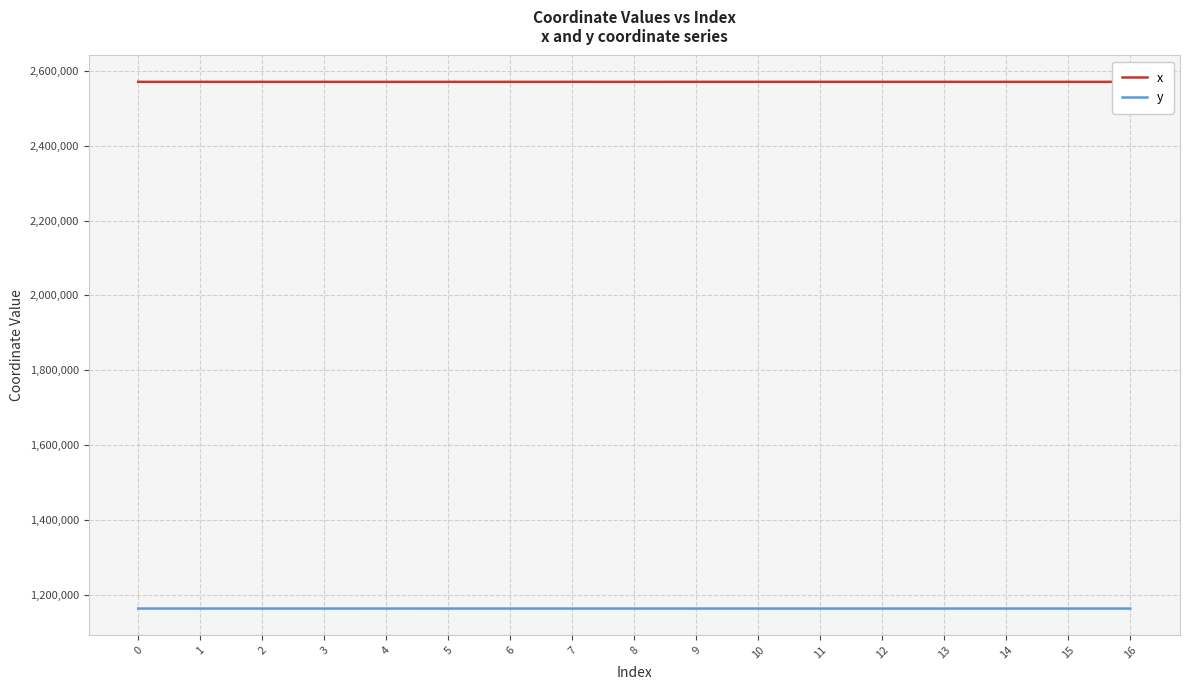

What is the difference between the highest and lowest values at 11?

1408235.1